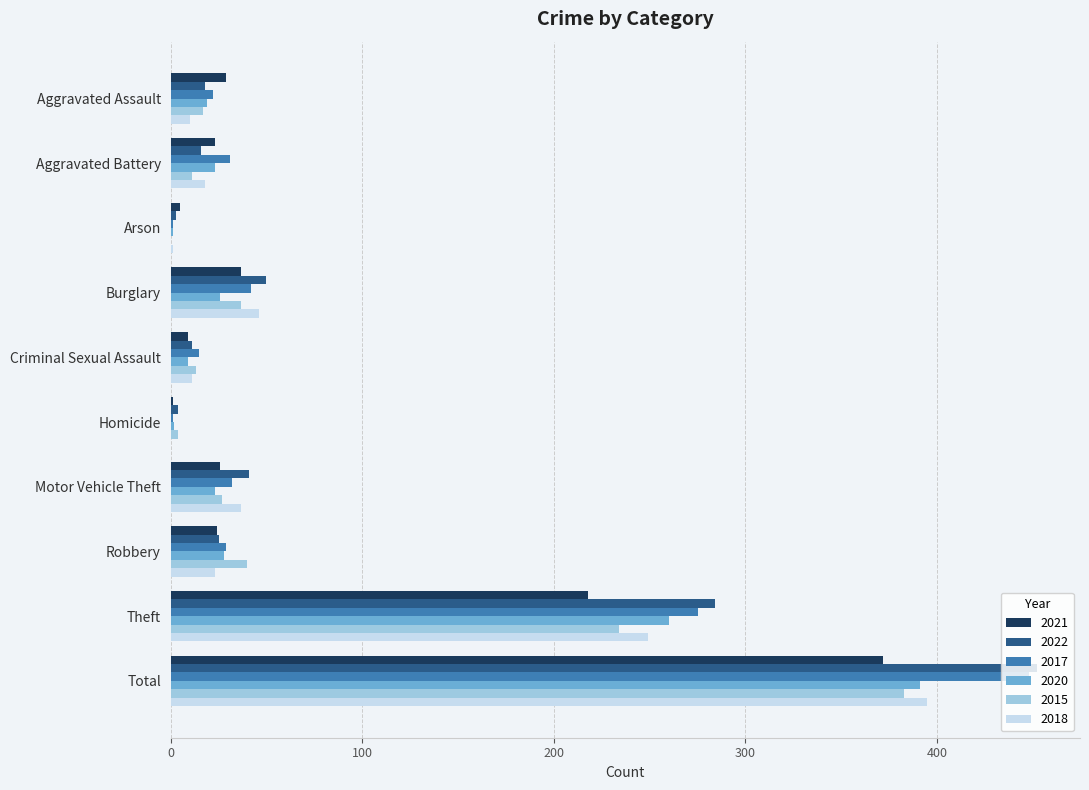

What is the sum of the 2020 values at Burglary and Aggravated Assault?

45